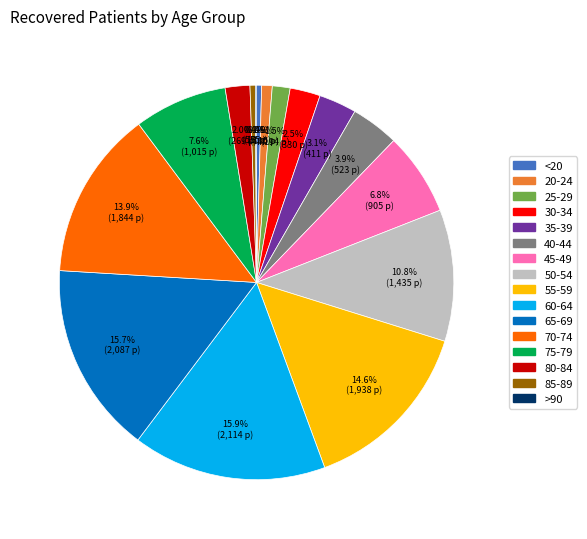

Is it true that 40-44 is 17% of the pie?

False